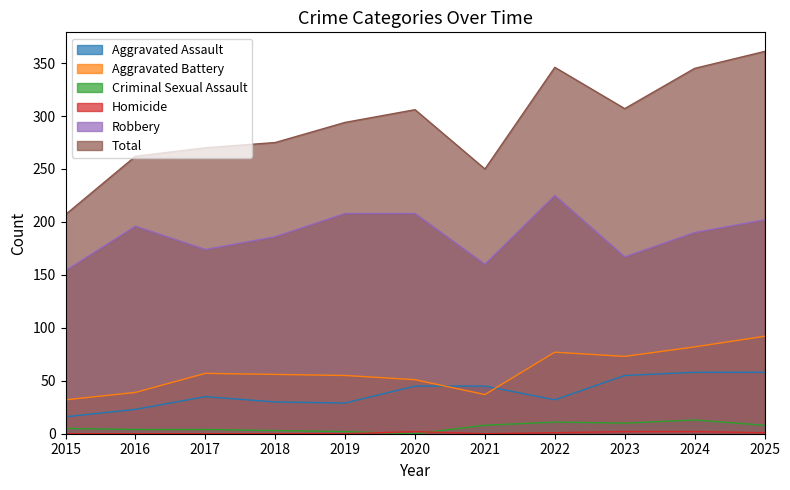

How many interior local valleys does the Homicide series have?

1